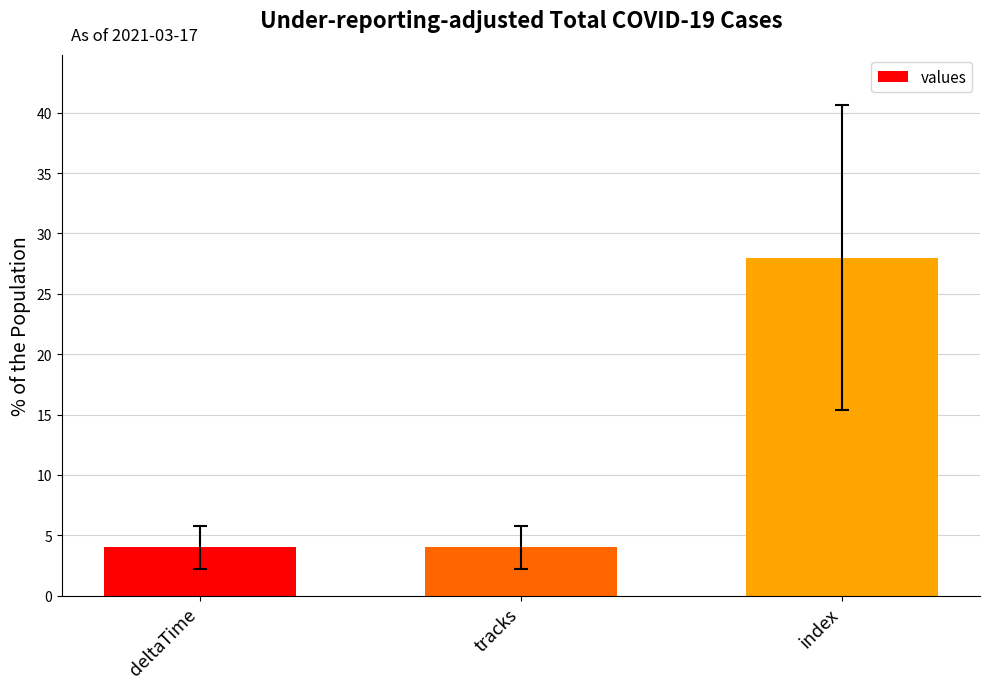

What is the ratio of the value at index to the value at tracks?

7.0